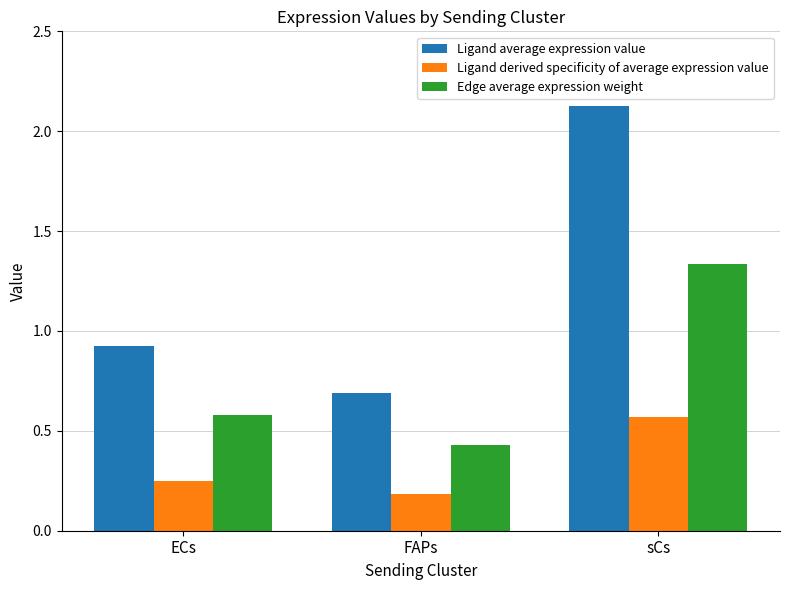

At which label does Ligand derived specificity of average expression value reach its peak?

sCs